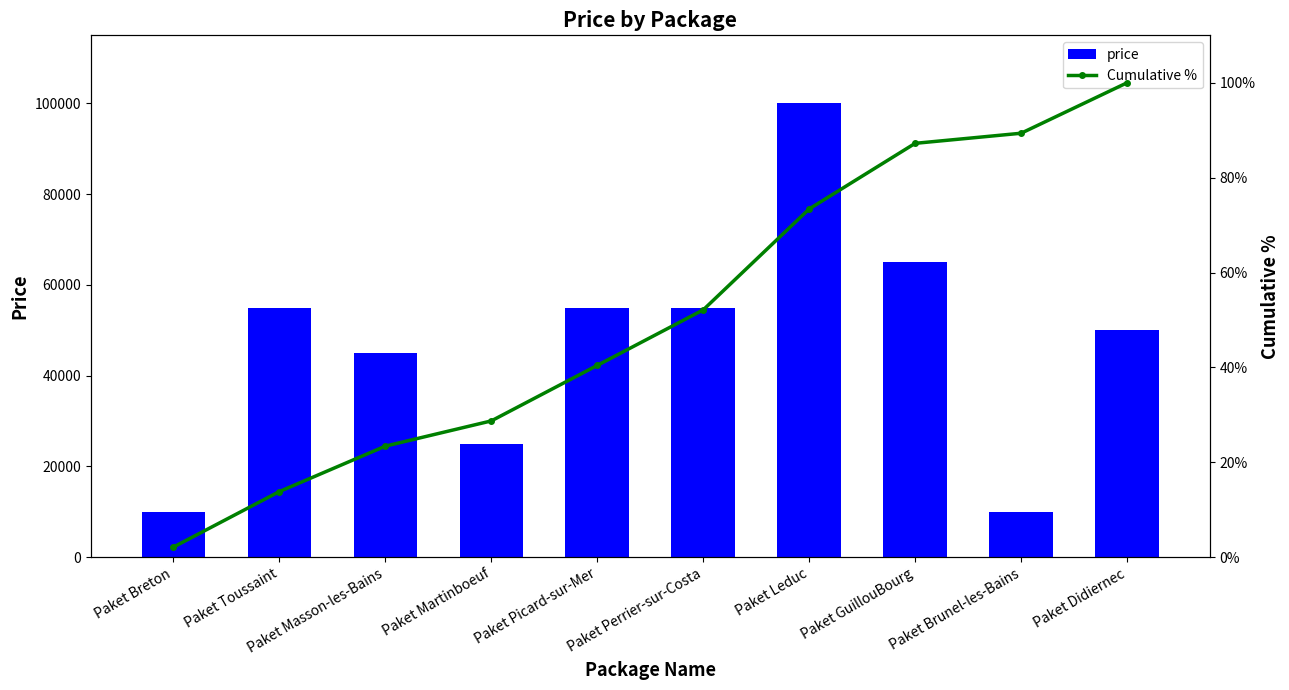

True or false: price has a value of 76135.7 at Paket Toussaint.

False